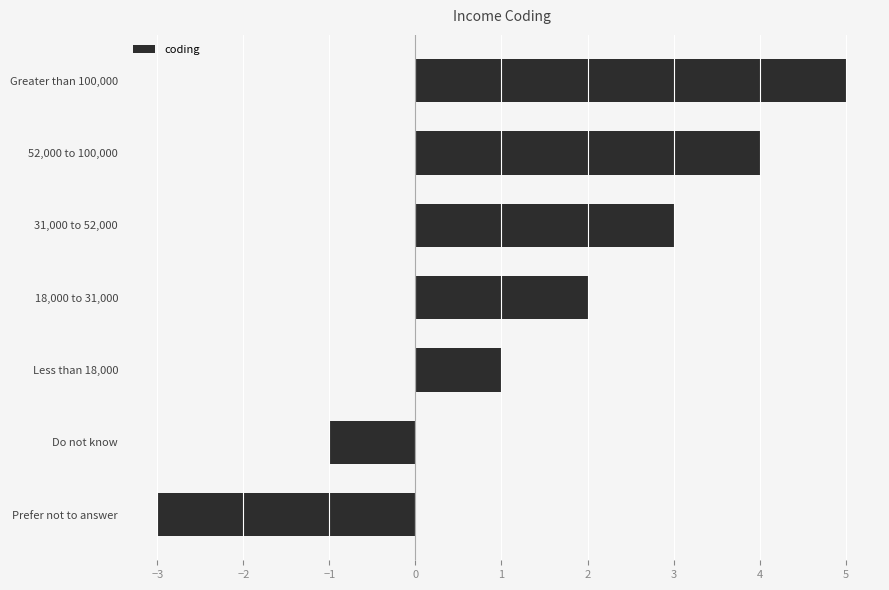

Which category has the highest value across all series?

Greater than 100,000